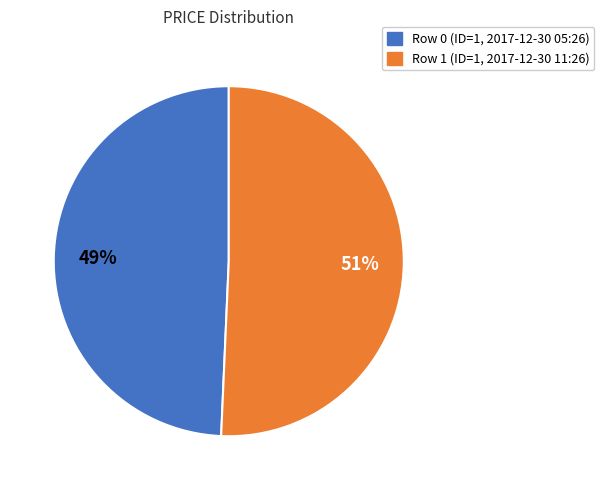

Between Row 0 (ID=1, 2017-12-30 05:26) and Row 1 (ID=1, 2017-12-30 11:26), which is larger?

Row 1 (ID=1, 2017-12-30 11:26)